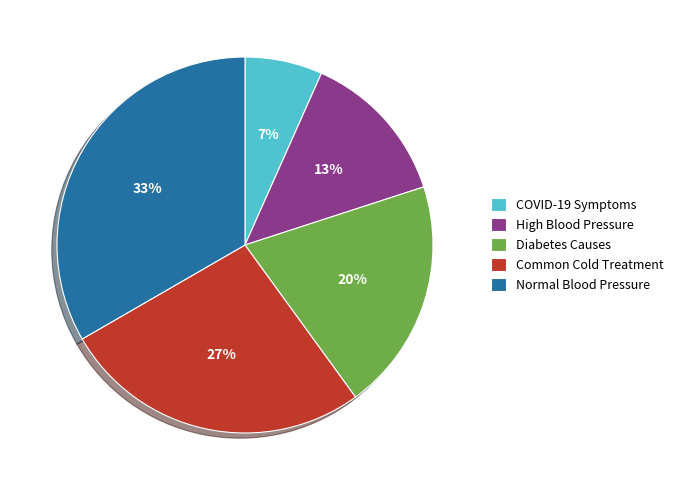

How many slices are in this pie chart?

5